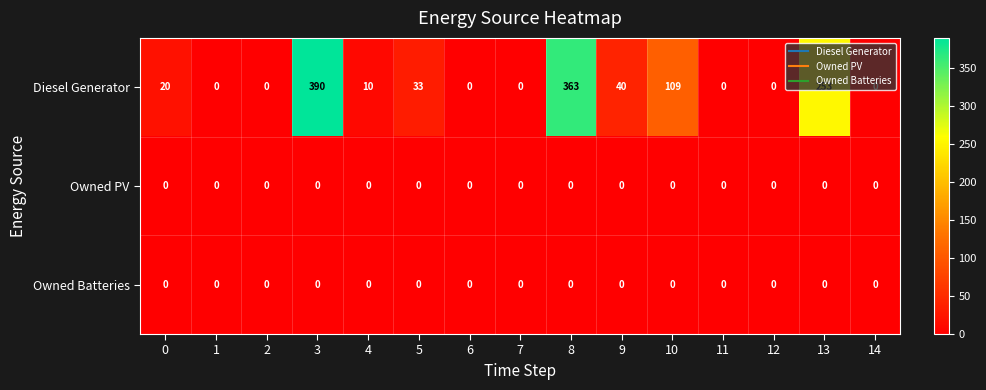

Read the Diesel Generator value at 0.

20